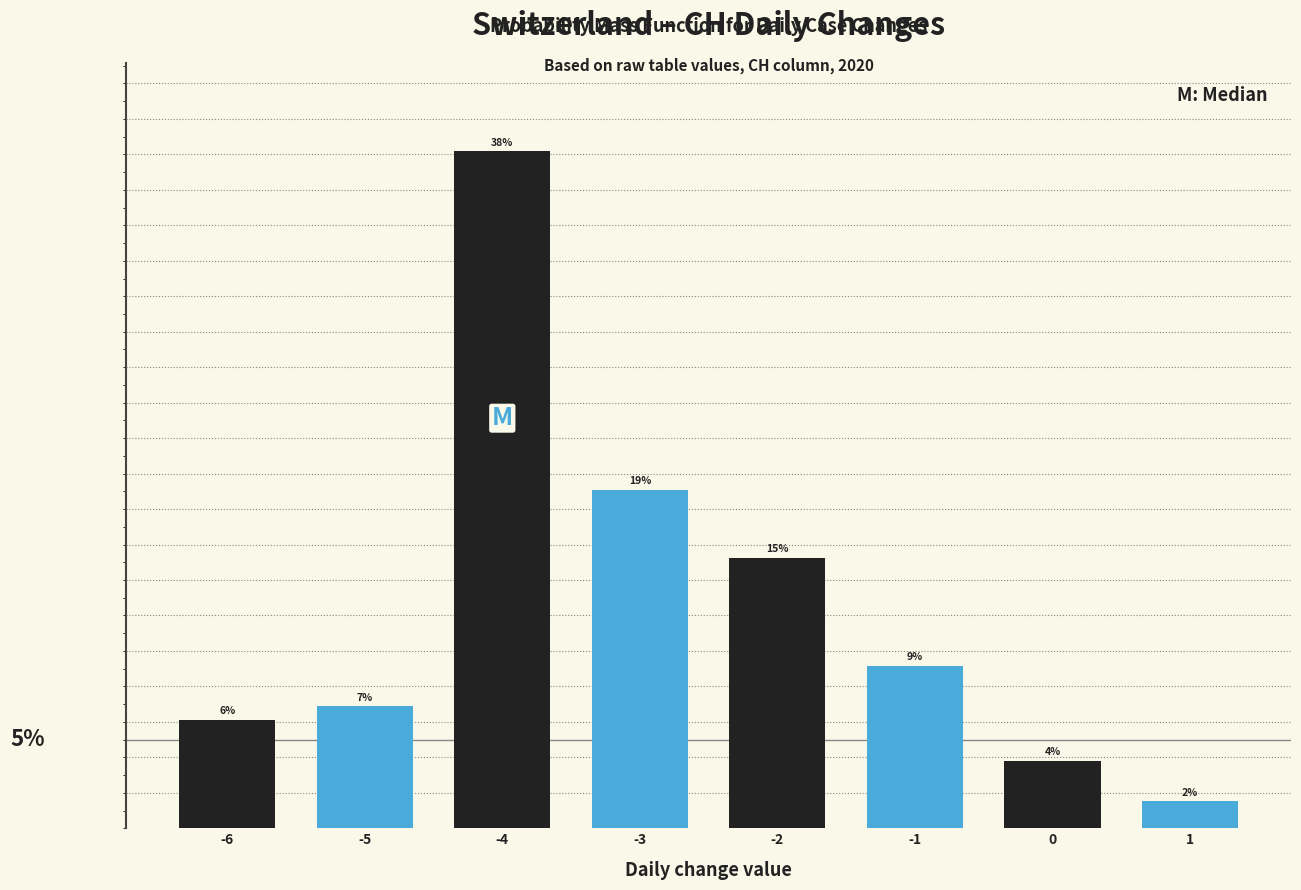

Does the chart contain any negative values?

No